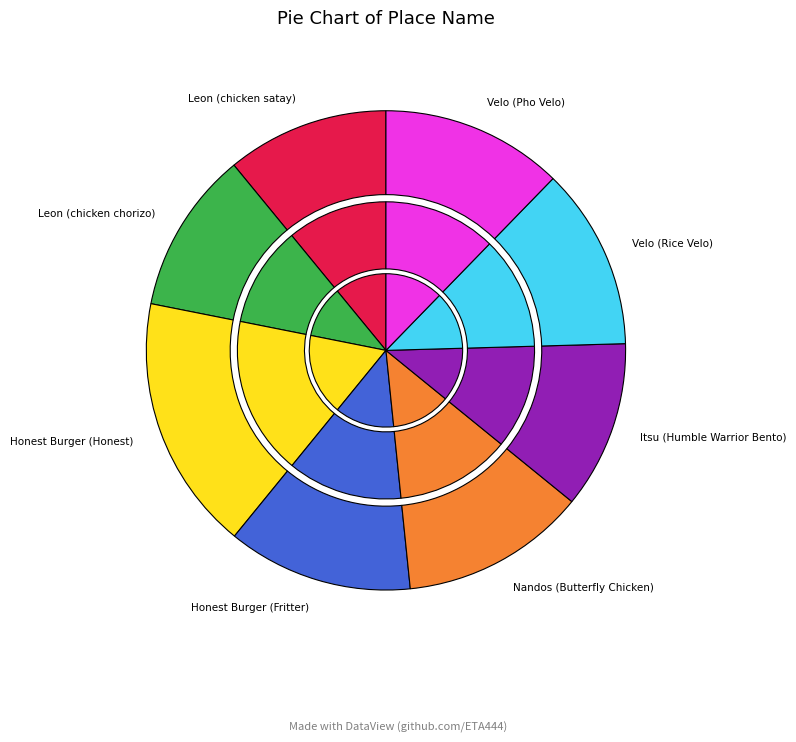

Is it true that Itsu (Humble Warrior Bento) is 11% of the pie?

True